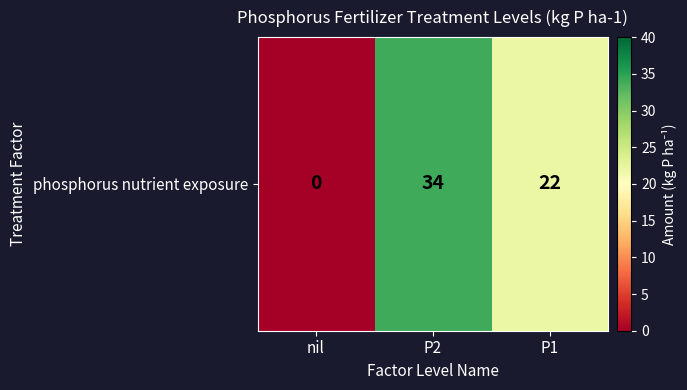

Where is the data nearest to the value 17?

P1